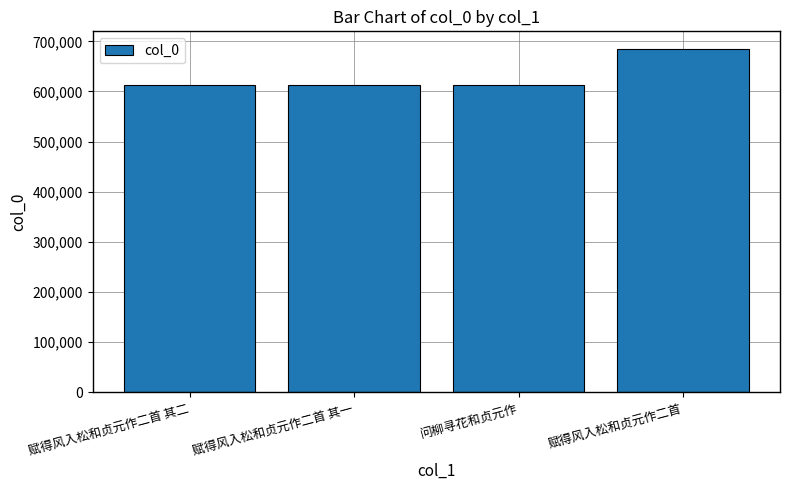

What is the difference between the maximum and minimum values?

73258